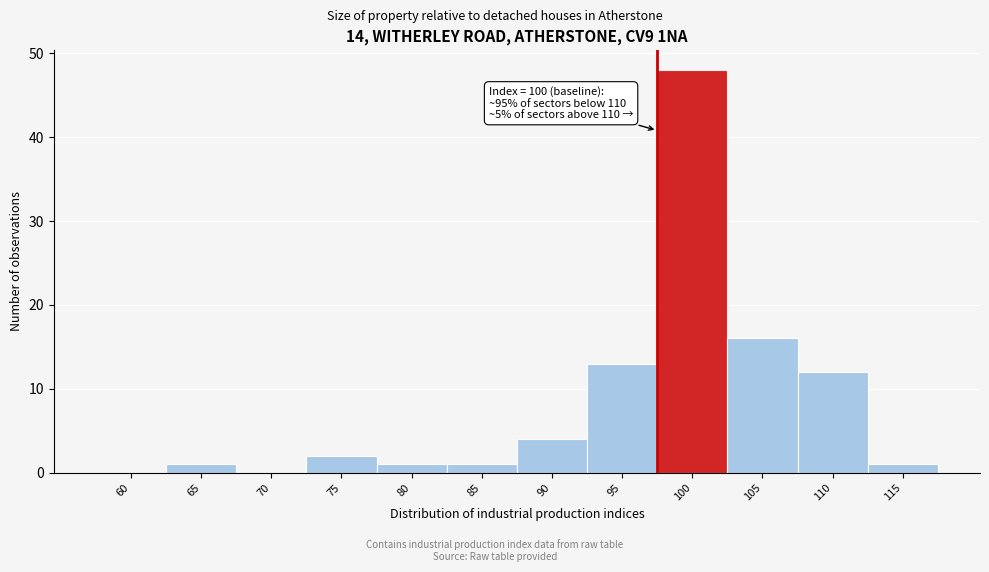

Reading left to right, list all the values displayed in this chart.

60=0	65=1	70=0	75=2	80=1	85=1	90=4	95=13	100=48	105=16	110=12	115=1